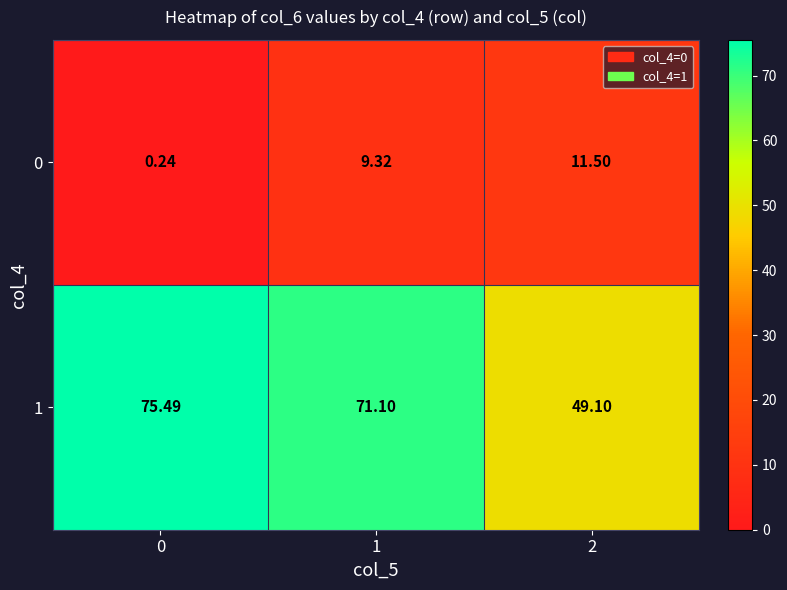

Is the value of 0 at 0 greater than the value of 1 at 2?

No